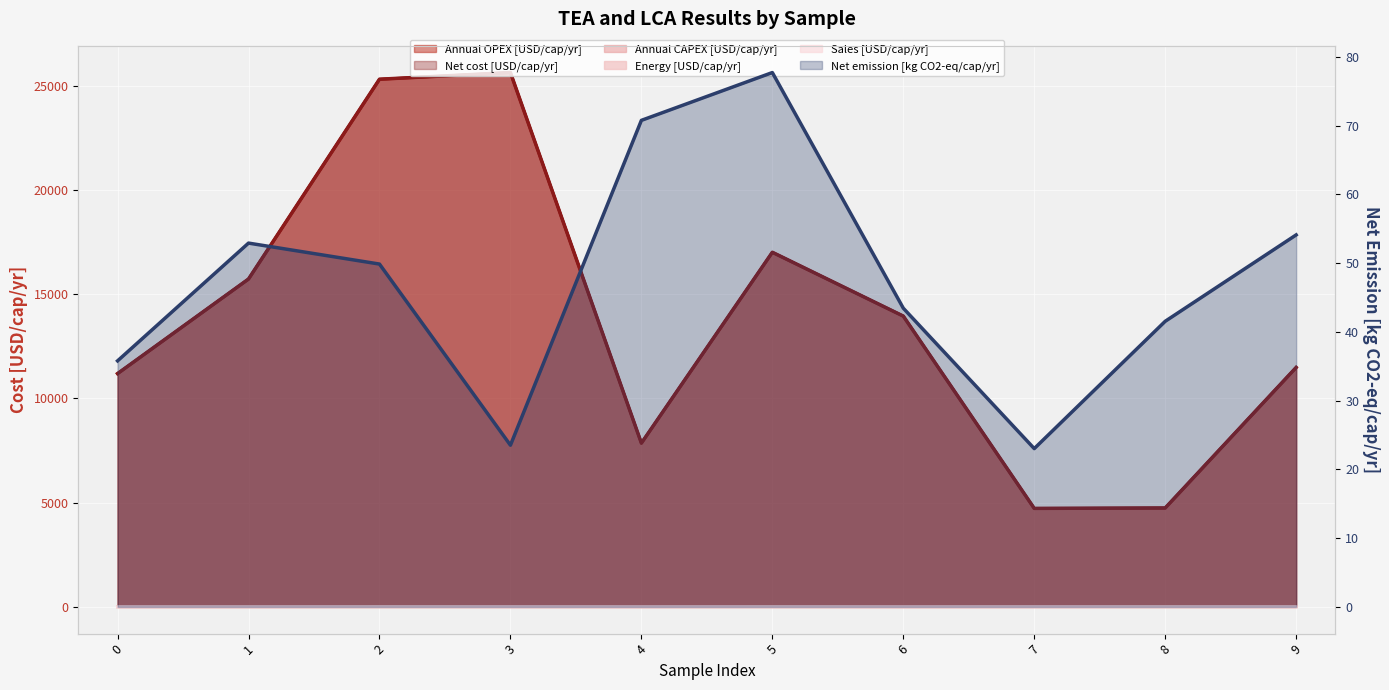

True or false: Annual OPEX [USD/cap/yr] and Sales [USD/cap/yr] intersect in this chart.

False